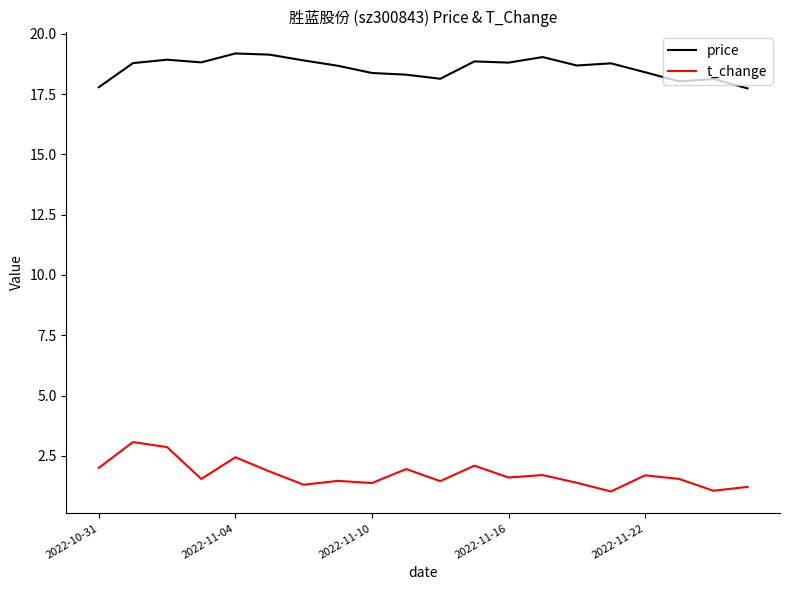

At how many categories does at least one series exceed 7?

20